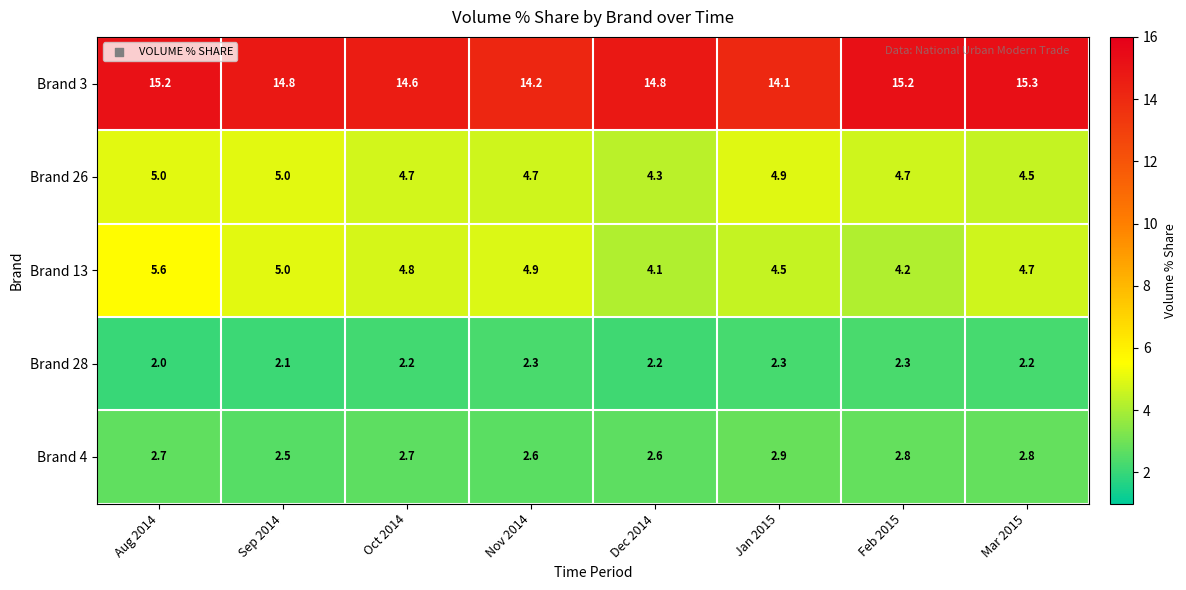

What is the total value across all series at Nov 2014?

28.7